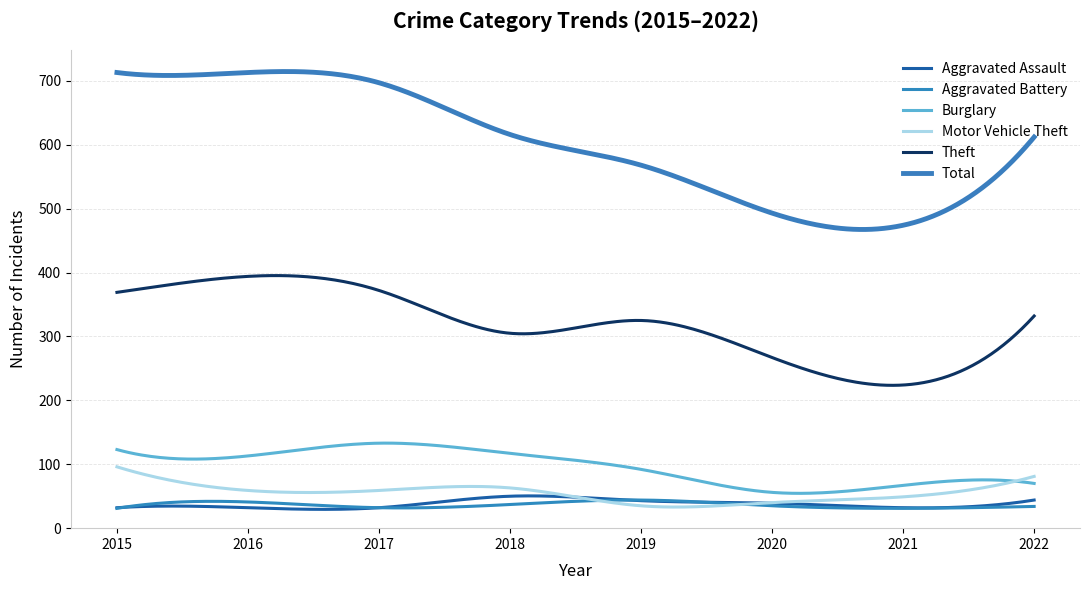

Does the chart display data point markers on the line(s)?

No